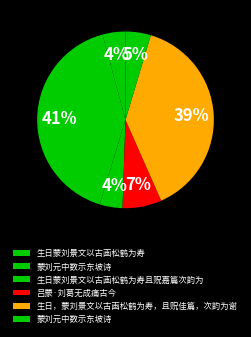

To the nearest percent, what is the difference between the largest and smallest slice percentages?

37%